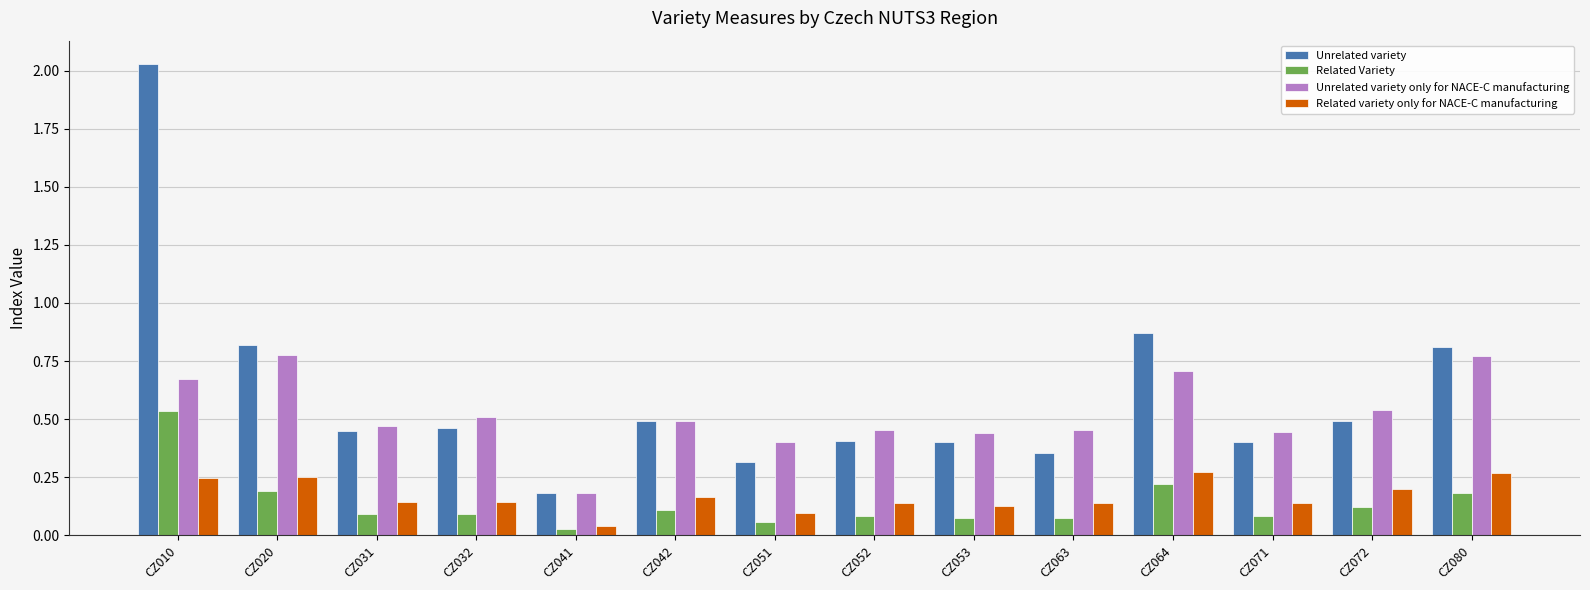

What are all the series names shown in the legend?

Unrelated variety, Related Variety, Unrelated variety only for NACE-C manufacturing, Related variety only for NACE-C manufacturing